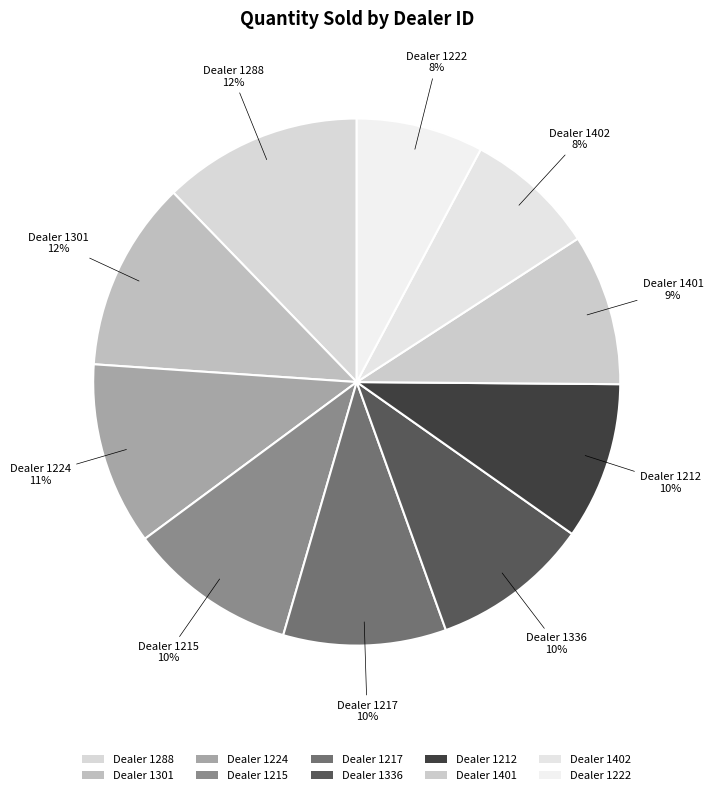

Which category has the smallest portion of the pie?

1222